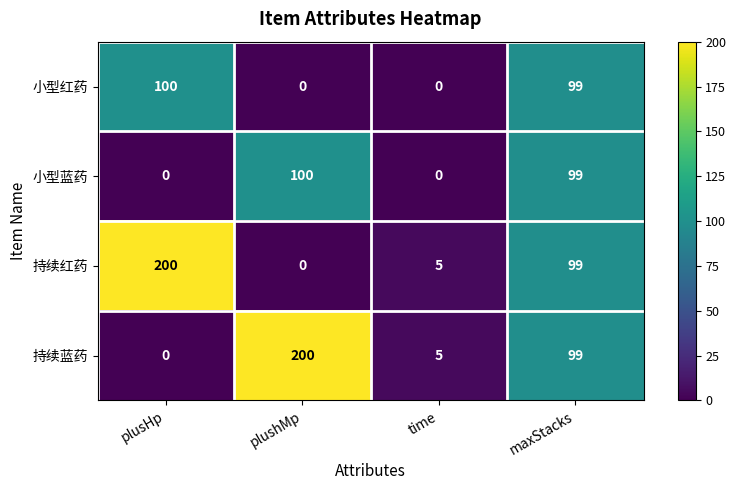

At which category is the sum across all series the highest?

maxStacks